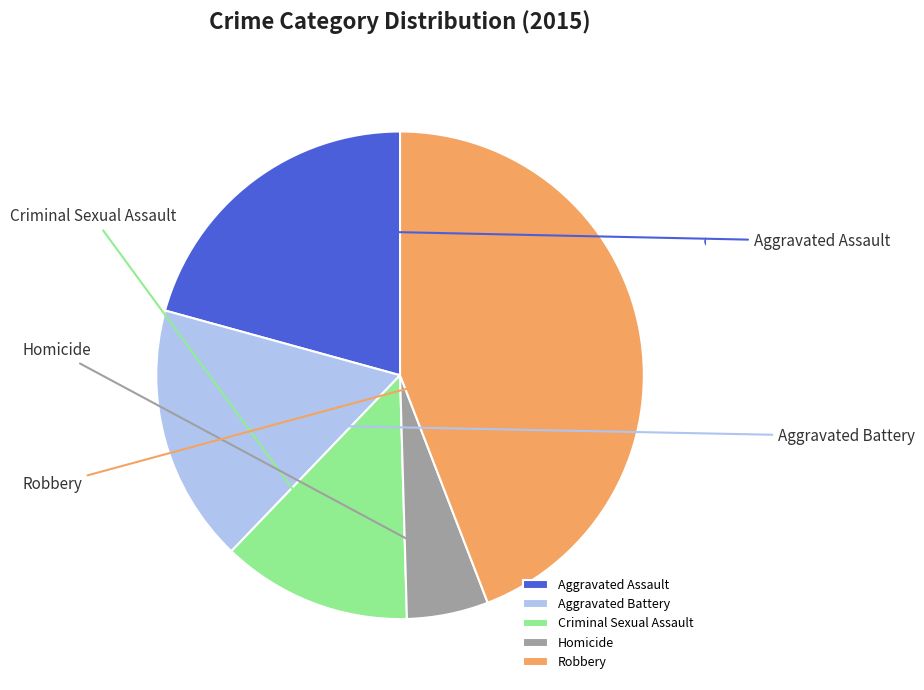

Does any single category account for the majority?

No